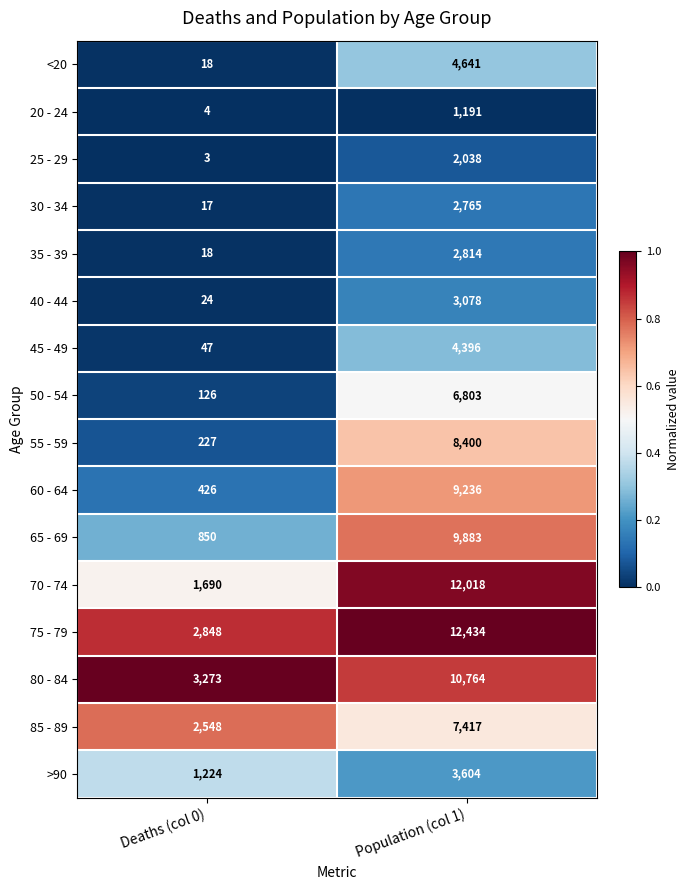

What is the difference between the 80 - 84 values at Deaths (col 0) and Population (col 1)?

7491